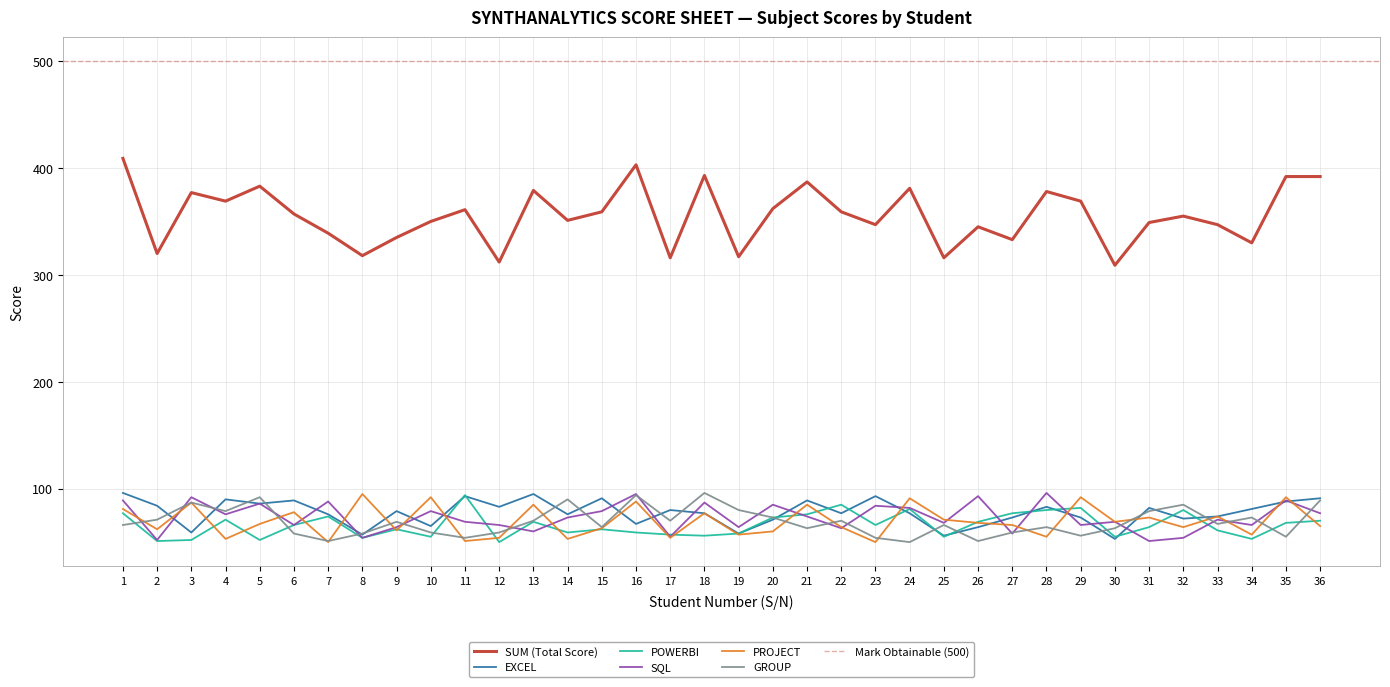

At which label does POWERBI first exceed 66?

1